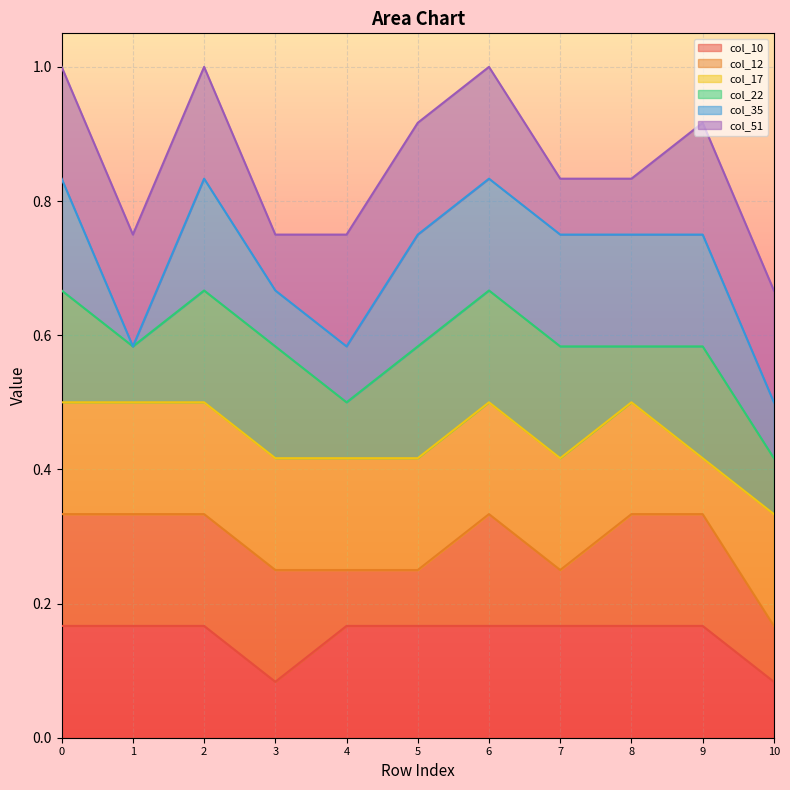

The value of col_35 at 5 is 0.6. True or false?

False